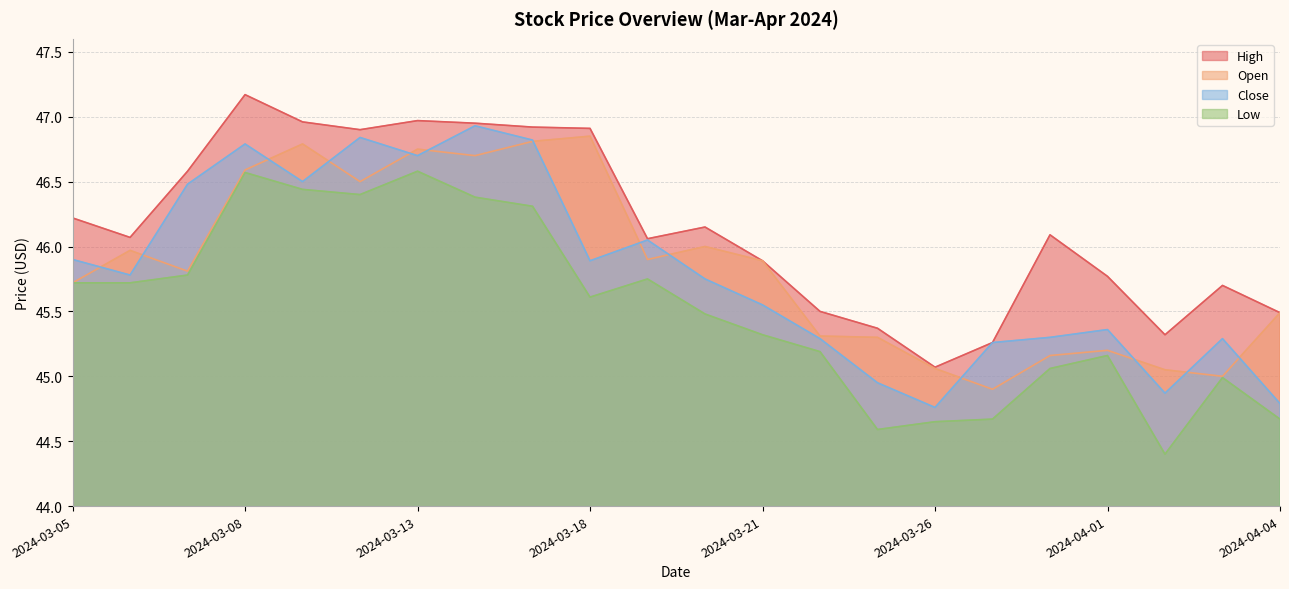

Reading right to left, transcribe all the data shown in this chart.

High: 45.5	45.7	45.3	45.8	46.1	45.3	45.1	45.4	45.5	45.9	46.2	46.1	46.9	46.9	47.0	47.0	46.9	47.0	47.2	46.6	46.1	46.2
Open: 45.5	45.0	45.0	45.2	45.2	44.9	45.1	45.3	45.3	45.9	46.0	45.9	46.8	46.8	46.7	46.8	46.5	46.8	46.6	45.8	46.0	45.7
Close: 44.8	45.3	44.9	45.4	45.3	45.3	44.8	45.0	45.3	45.5	45.8	46.0	45.9	46.8	46.9	46.7	46.8	46.5	46.8	46.5	45.8	45.9
Low: 44.7	45.0	44.4	45.2	45.1	44.7	44.7	44.6	45.2	45.3	45.5	45.8	45.6	46.3	46.4	46.6	46.4	46.4	46.6	45.8	45.7	45.7